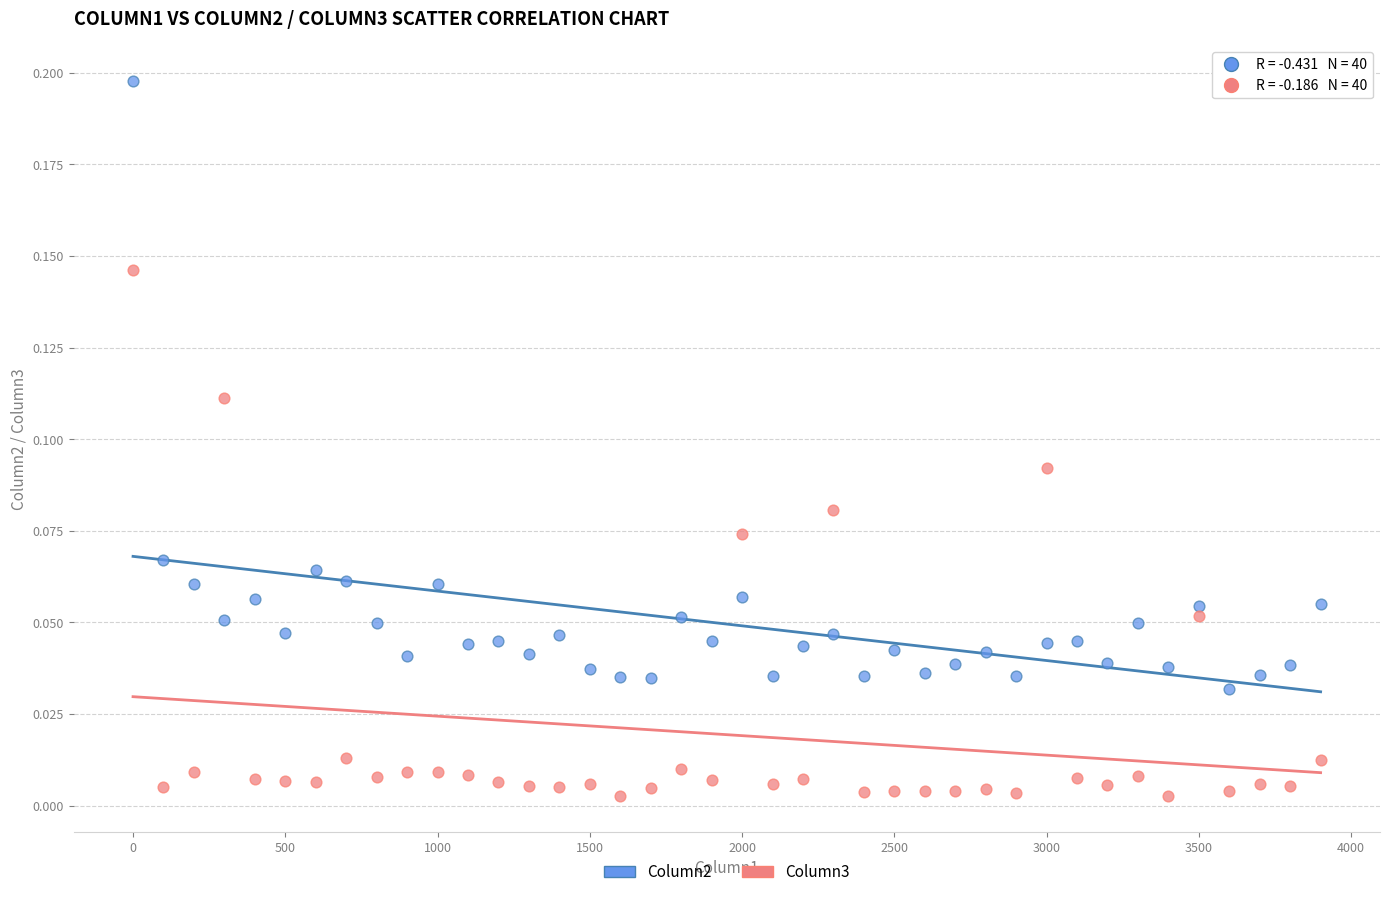

Across all data points, what is the range of X values (max minus min)?

3900.0